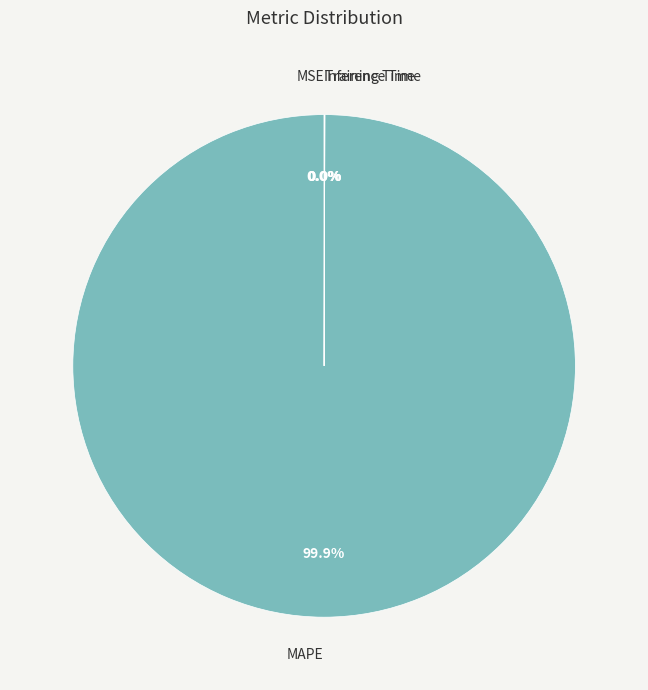

The MAPE slice represents 90% of the pie. True or false?

False